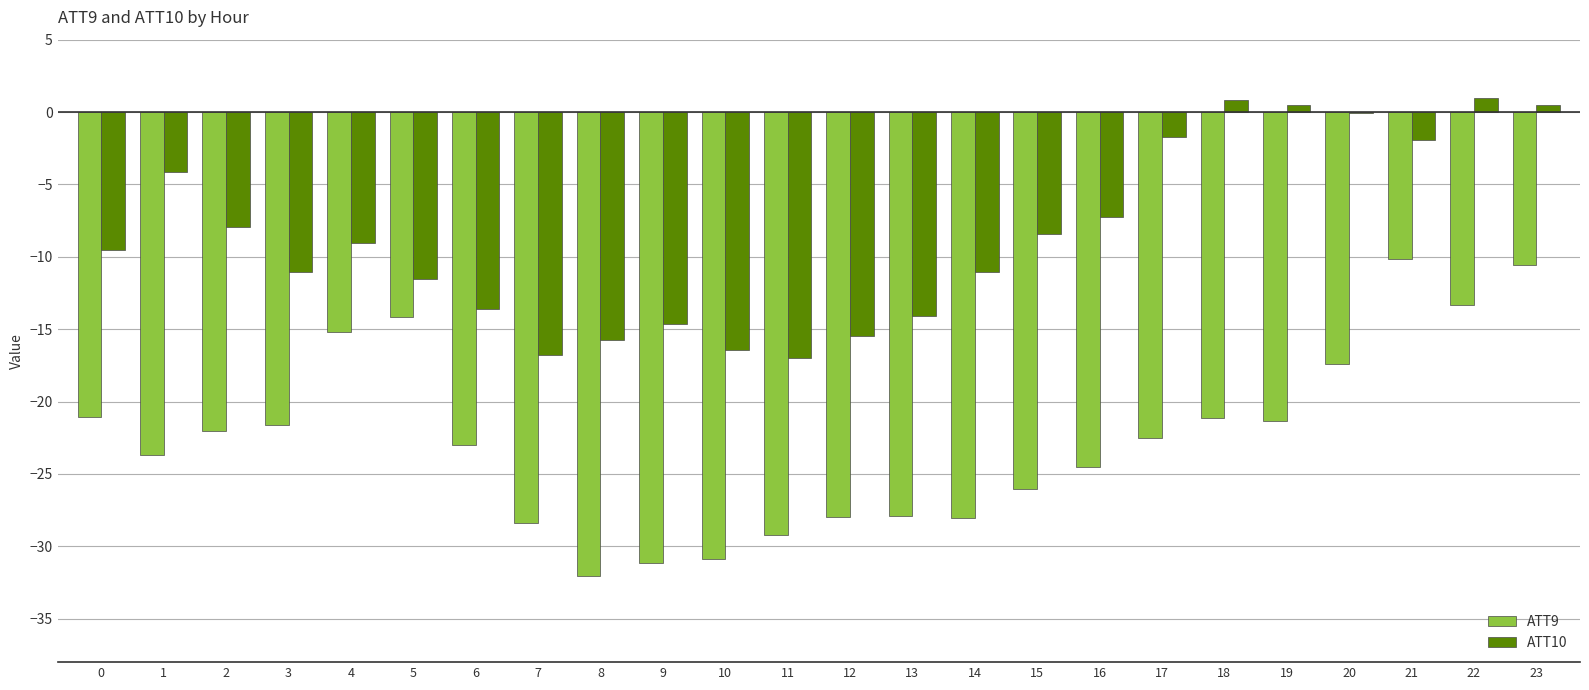

What is the total value across all series at 17?

-24.2